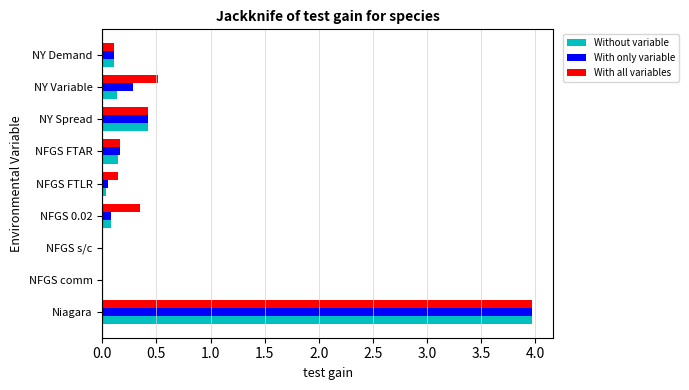

At which category is the sum across all series the highest?

Niagara